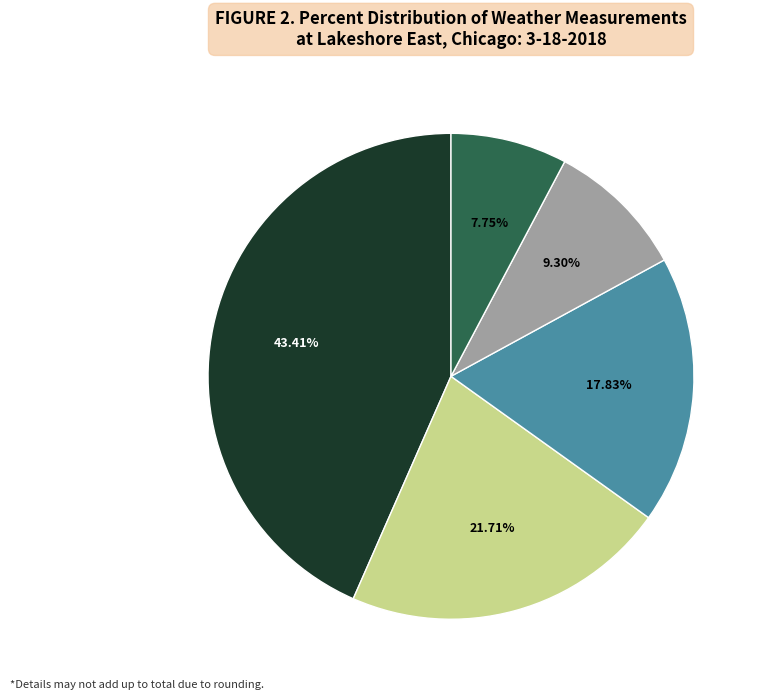

Count the number of slices in the pie.

5